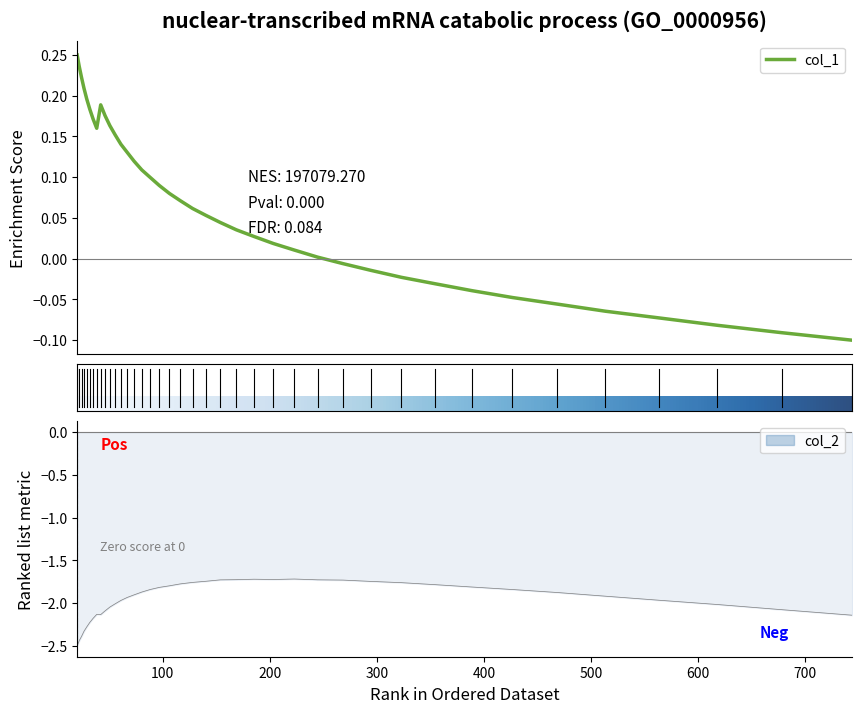

What is the difference between the maximum and minimum values in the col_2 series?

0.8